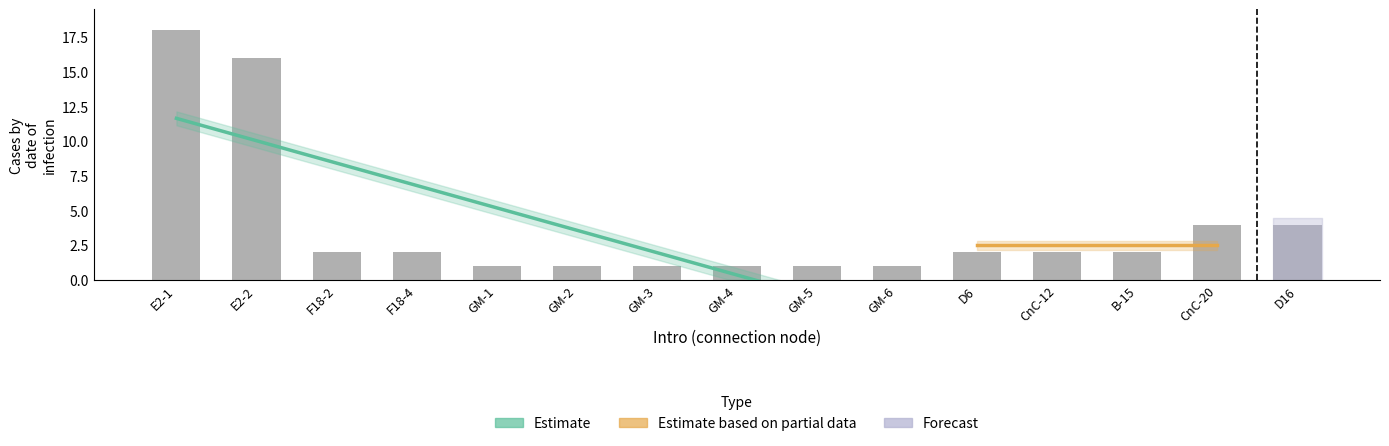

Between GM-5 and GM-3, which is larger?

GM-5